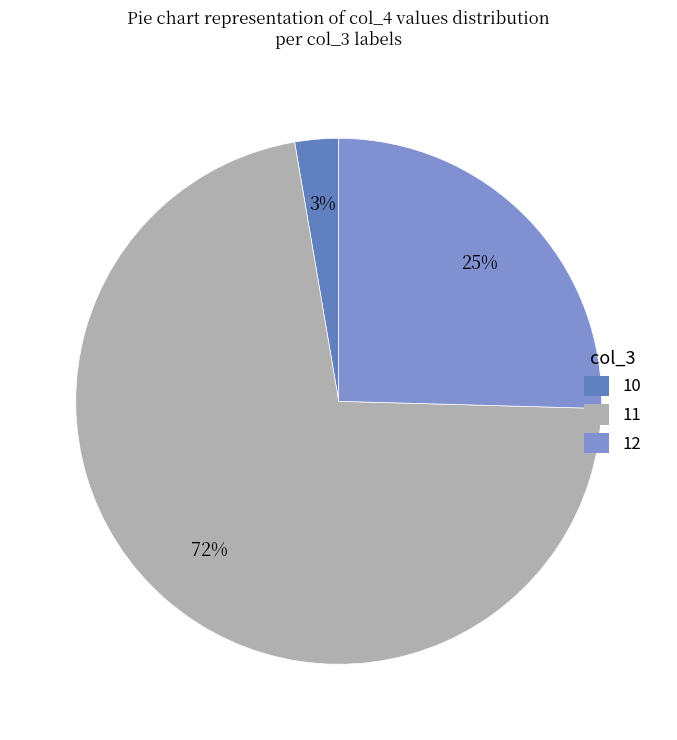

Is it true that 11 is 72% of the pie?

True